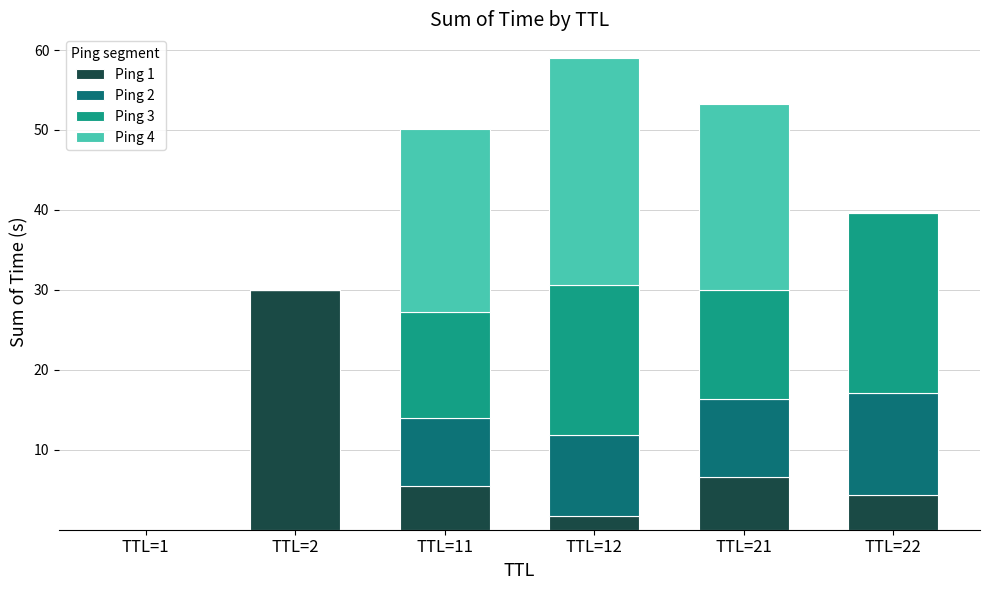

At which category is the sum across all series the highest?

TTL=12